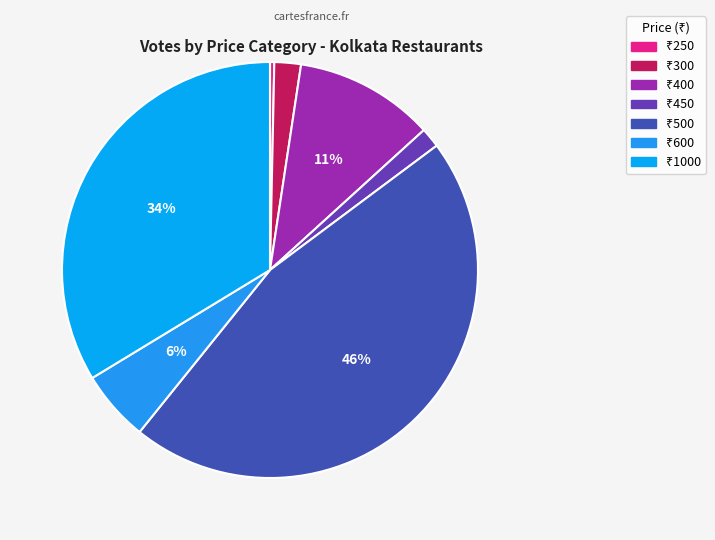

To the nearest percent, what is the average slice percentage?

14%